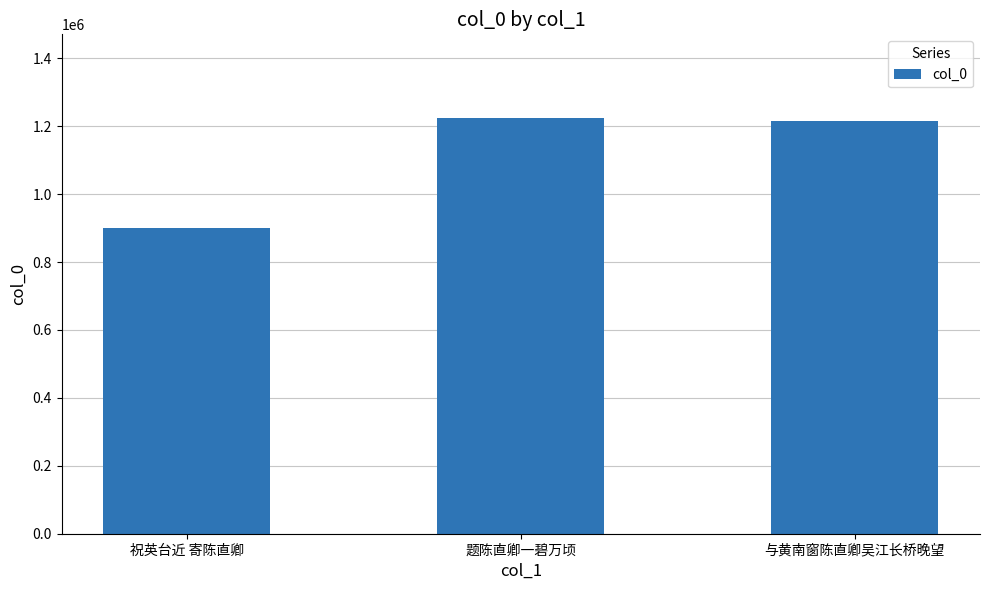

Is it true that the value at 题陈直卿一碧万顷 is 286628?

False